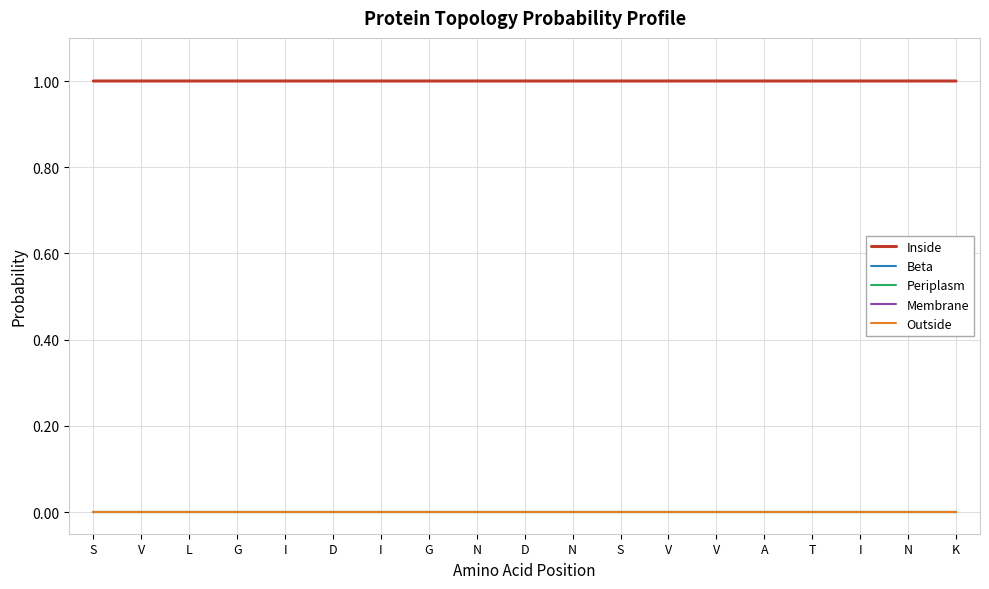

Does the chart display data point markers on the line(s)?

No